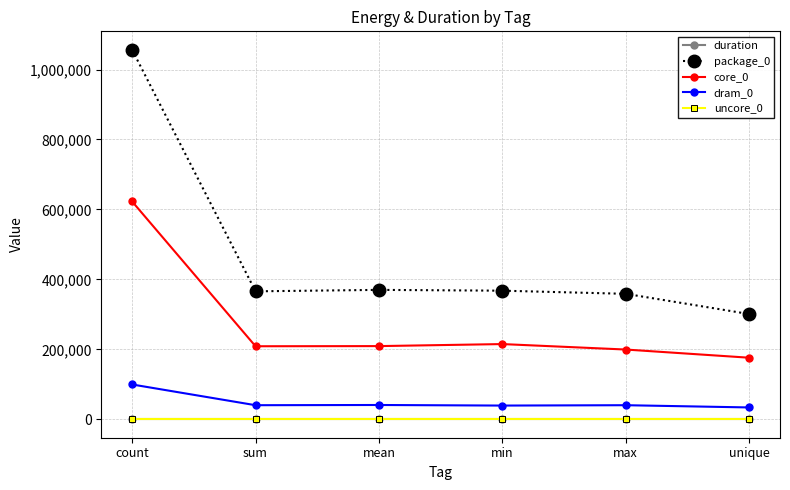

The value of dram_0 at min is 39123.0. True or false?

True